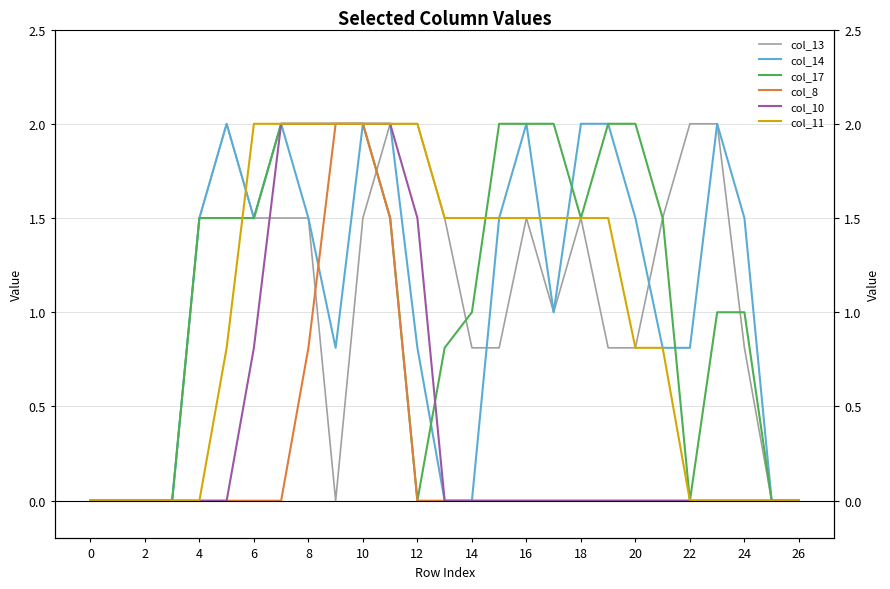

Between 0 and 14, which is larger?

14